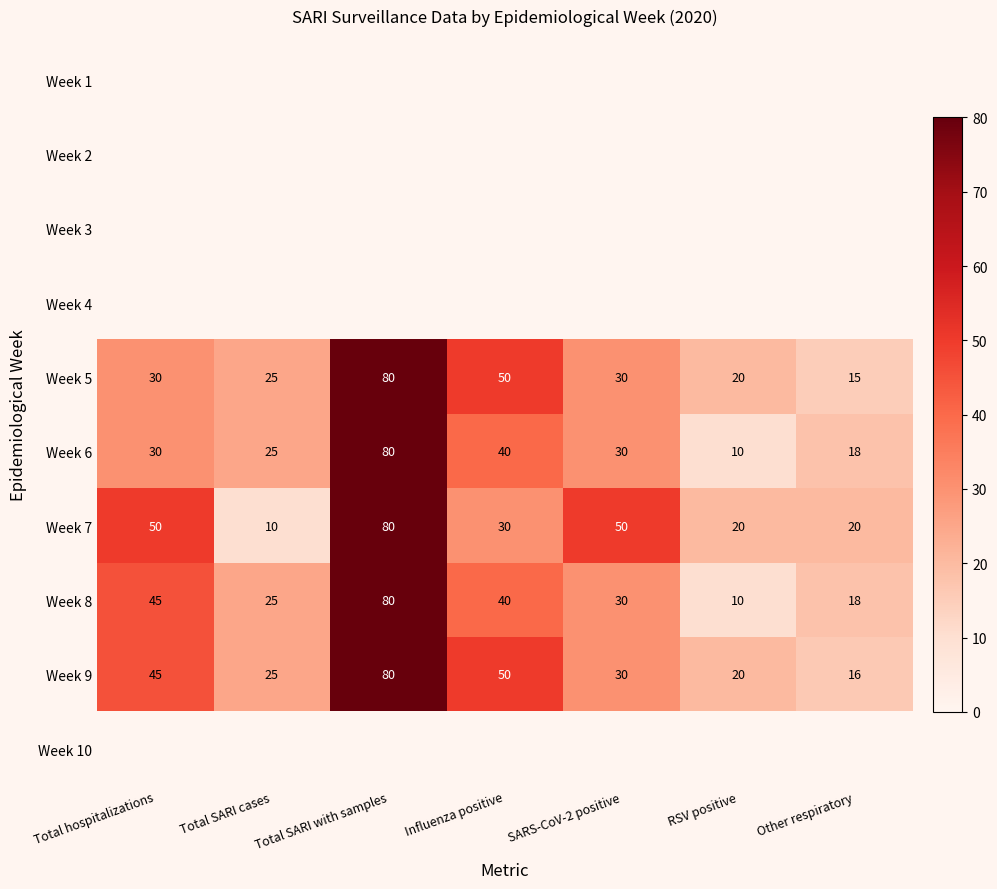

At how many categories does at least one series exceed 19?

7